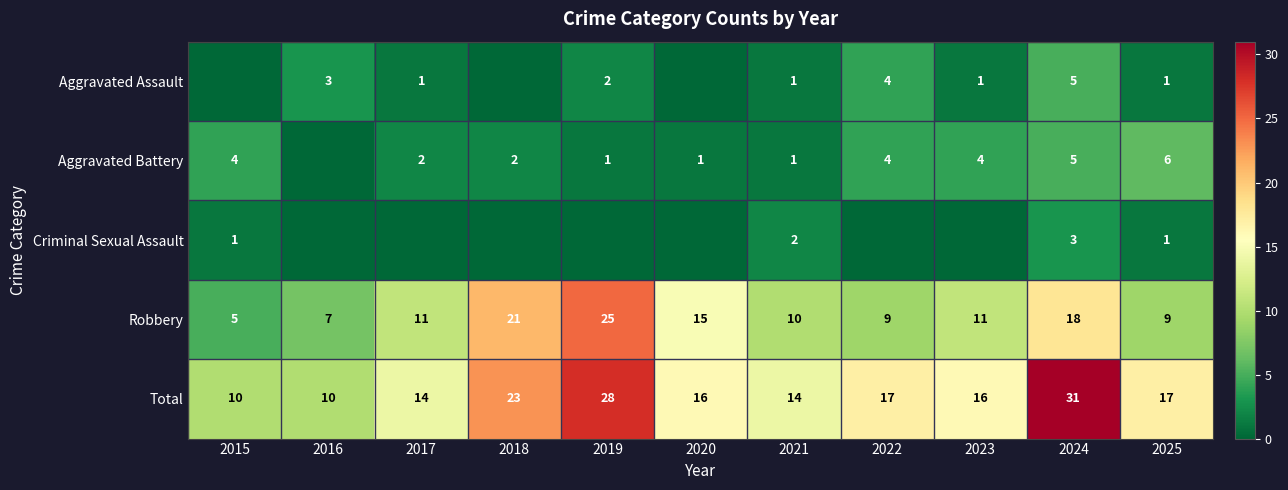

What is the lowest value of the Robbery series?

5